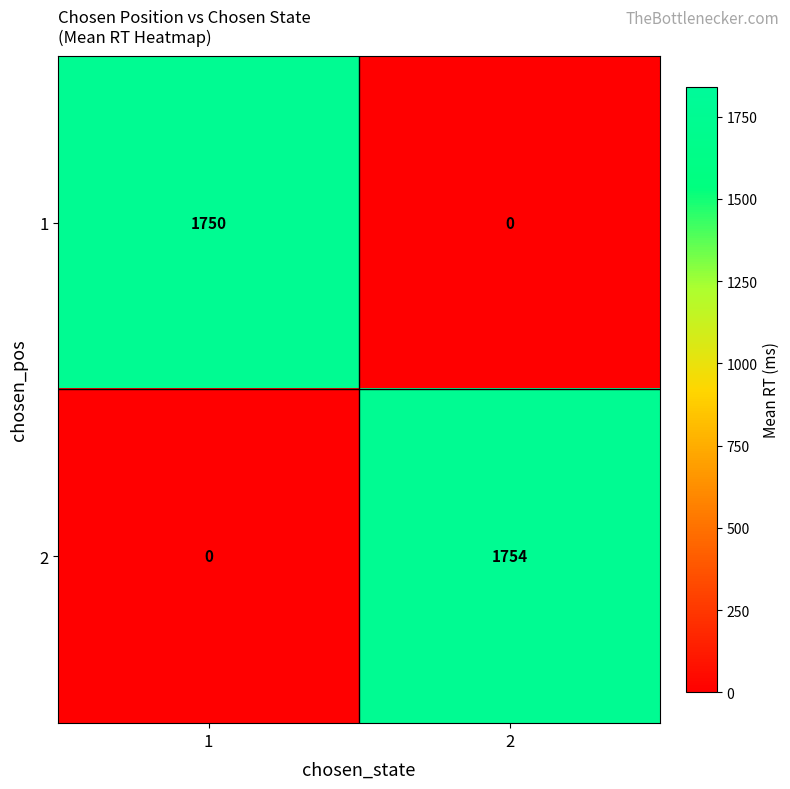

What is the maximum value for 1?

1750